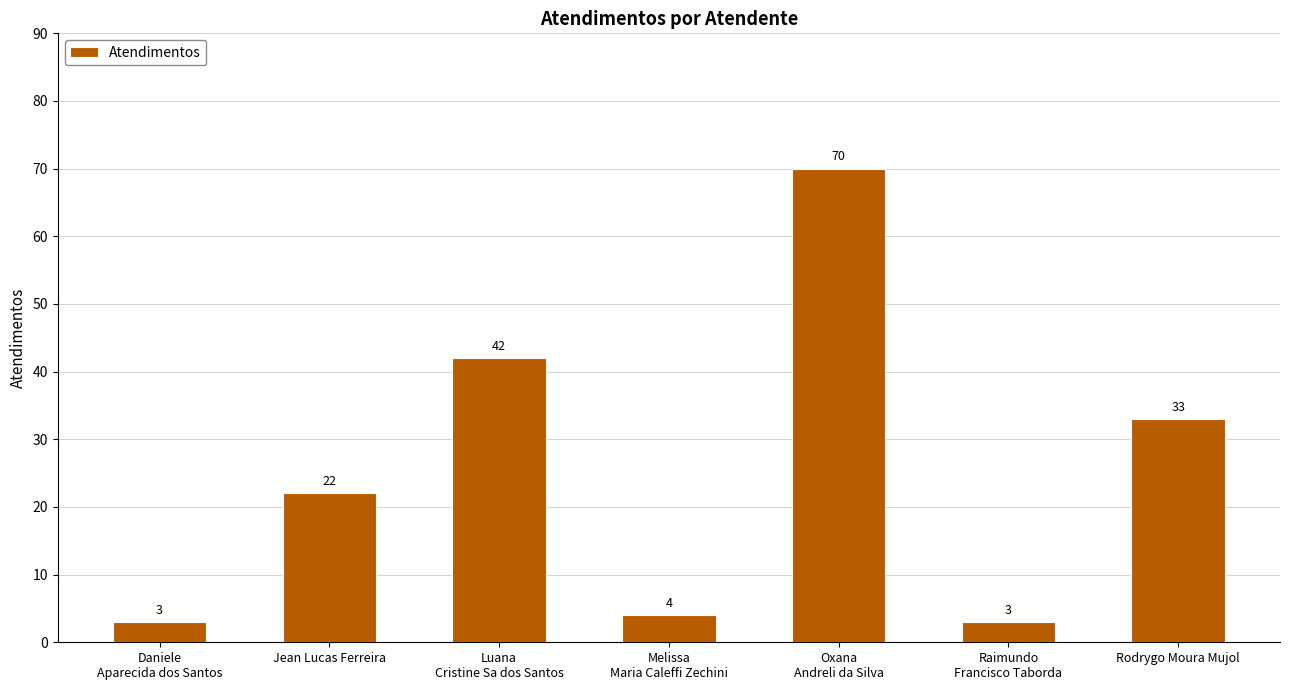

At which category does the chart reach its peak across all series?

Oxana
Andreli da Silva